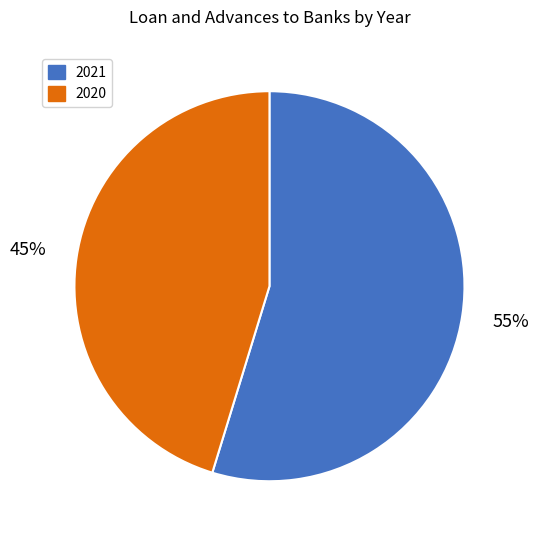

The 2021 slice represents 55% of the pie. True or false?

True